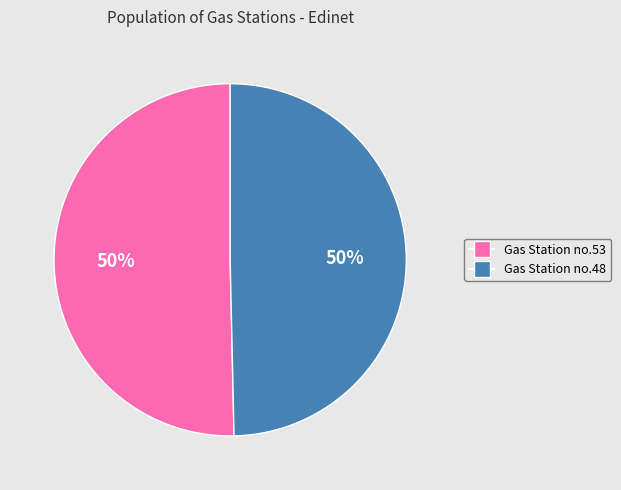

To the nearest percent, what portion does Gas Station no.53 represent?

50%